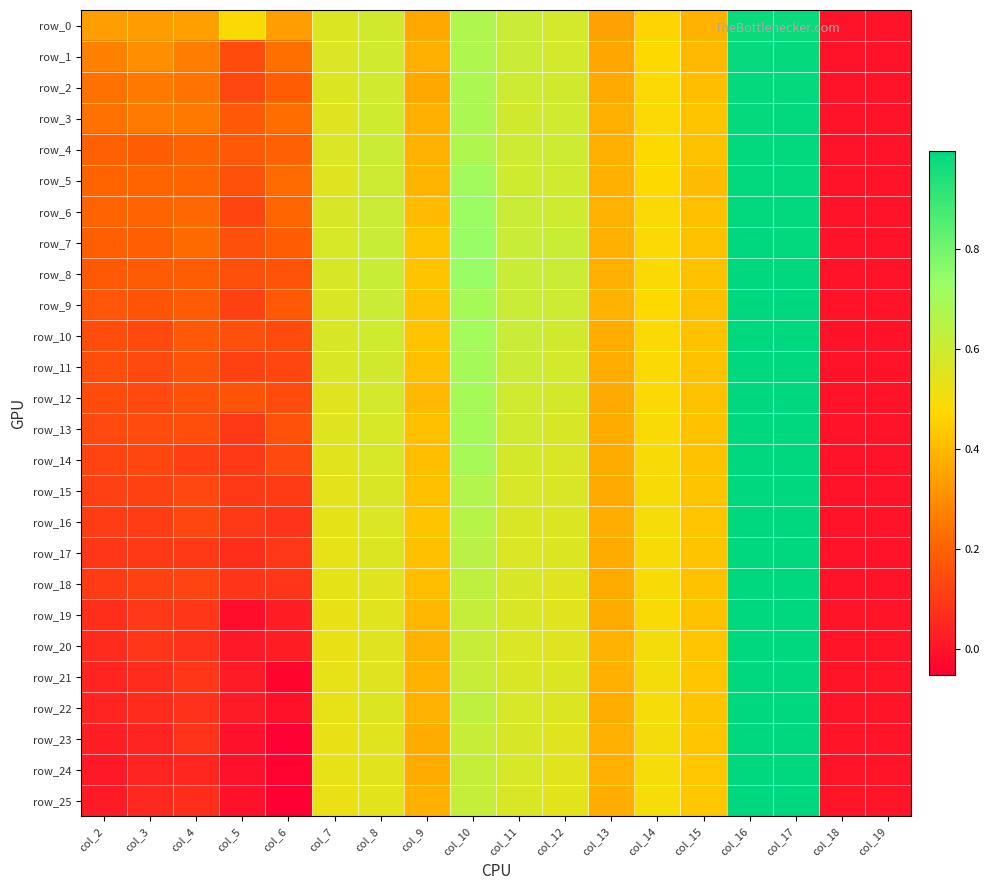

Reading right to left, extract all data points from this chart.

row_0: col_19=0.0	col_18=0.0	col_17=1.0	col_16=1.0	col_15=0.4	col_14=0.5	col_13=0.3	col_12=0.6	col_11=0.6	col_10=0.7	col_9=0.4	col_8=0.6	col_7=0.6	col_6=0.3	col_5=0.5	col_4=0.3	col_3=0.3	col_2=0.3
row_1: col_19=0.0	col_18=0.0	col_17=1.0	col_16=1.0	col_15=0.4	col_14=0.5	col_13=0.4	col_12=0.6	col_11=0.6	col_10=0.7	col_9=0.4	col_8=0.6	col_7=0.6	col_6=0.2	col_5=0.1	col_4=0.3	col_3=0.3	col_2=0.3
row_2: col_19=0.0	col_18=0.0	col_17=1.0	col_16=1.0	col_15=0.4	col_14=0.5	col_13=0.4	col_12=0.6	col_11=0.6	col_10=0.7	col_9=0.4	col_8=0.6	col_7=0.6	col_6=0.2	col_5=0.1	col_4=0.2	col_3=0.3	col_2=0.2
row_3: col_19=0.0	col_18=0.0	col_17=1.0	col_16=1.0	col_15=0.4	col_14=0.5	col_13=0.4	col_12=0.6	col_11=0.6	col_10=0.7	col_9=0.4	col_8=0.6	col_7=0.6	col_6=0.2	col_5=0.2	col_4=0.3	col_3=0.3	col_2=0.2
row_4: col_19=0.0	col_18=0.0	col_17=1.0	col_16=1.0	col_15=0.4	col_14=0.5	col_13=0.4	col_12=0.6	col_11=0.6	col_10=0.7	col_9=0.4	col_8=0.6	col_7=0.6	col_6=0.2	col_5=0.2	col_4=0.2	col_3=0.2	col_2=0.2
row_5: col_19=0.0	col_18=0.0	col_17=1.0	col_16=1.0	col_15=0.4	col_14=0.5	col_13=0.4	col_12=0.6	col_11=0.6	col_10=0.7	col_9=0.4	col_8=0.6	col_7=0.6	col_6=0.2	col_5=0.2	col_4=0.2	col_3=0.2	col_2=0.2
row_6: col_19=0.0	col_18=0.0	col_17=1.0	col_16=1.0	col_15=0.4	col_14=0.5	col_13=0.4	col_12=0.6	col_11=0.6	col_10=0.7	col_9=0.4	col_8=0.6	col_7=0.6	col_6=0.2	col_5=0.1	col_4=0.2	col_3=0.2	col_2=0.2
row_7: col_19=0.0	col_18=0.0	col_17=1.0	col_16=1.0	col_15=0.4	col_14=0.5	col_13=0.4	col_12=0.6	col_11=0.6	col_10=0.7	col_9=0.4	col_8=0.6	col_7=0.6	col_6=0.2	col_5=0.2	col_4=0.2	col_3=0.2	col_2=0.2
row_8: col_19=0.0	col_18=0.0	col_17=1.0	col_16=1.0	col_15=0.4	col_14=0.5	col_13=0.4	col_12=0.6	col_11=0.6	col_10=0.7	col_9=0.4	col_8=0.6	col_7=0.6	col_6=0.2	col_5=0.2	col_4=0.2	col_3=0.2	col_2=0.2
row_9: col_19=0.0	col_18=0.0	col_17=1.0	col_16=1.0	col_15=0.4	col_14=0.5	col_13=0.4	col_12=0.6	col_11=0.6	col_10=0.7	col_9=0.4	col_8=0.6	col_7=0.6	col_6=0.2	col_5=0.1	col_4=0.2	col_3=0.2	col_2=0.2
row_10: col_19=0.0	col_18=0.0	col_17=1.0	col_16=1.0	col_15=0.4	col_14=0.5	col_13=0.4	col_12=0.6	col_11=0.6	col_10=0.7	col_9=0.4	col_8=0.6	col_7=0.6	col_6=0.1	col_5=0.2	col_4=0.2	col_3=0.1	col_2=0.1
row_11: col_19=0.0	col_18=0.0	col_17=1.0	col_16=1.0	col_15=0.4	col_14=0.5	col_13=0.4	col_12=0.6	col_11=0.6	col_10=0.7	col_9=0.4	col_8=0.6	col_7=0.6	col_6=0.1	col_5=0.1	col_4=0.2	col_3=0.1	col_2=0.1
row_12: col_19=0.0	col_18=0.0	col_17=1.0	col_16=1.0	col_15=0.4	col_14=0.5	col_13=0.4	col_12=0.6	col_11=0.6	col_10=0.7	col_9=0.4	col_8=0.6	col_7=0.6	col_6=0.1	col_5=0.2	col_4=0.2	col_3=0.1	col_2=0.1
row_13: col_19=0.0	col_18=0.0	col_17=1.0	col_16=1.0	col_15=0.4	col_14=0.5	col_13=0.4	col_12=0.6	col_11=0.6	col_10=0.7	col_9=0.4	col_8=0.6	col_7=0.6	col_6=0.2	col_5=0.1	col_4=0.2	col_3=0.1	col_2=0.1
row_14: col_19=0.0	col_18=0.0	col_17=1.0	col_16=1.0	col_15=0.4	col_14=0.5	col_13=0.4	col_12=0.6	col_11=0.6	col_10=0.7	col_9=0.4	col_8=0.6	col_7=0.5	col_6=0.1	col_5=0.1	col_4=0.1	col_3=0.1	col_2=0.1
row_15: col_19=0.0	col_18=0.0	col_17=1.0	col_16=1.0	col_15=0.4	col_14=0.5	col_13=0.4	col_12=0.6	col_11=0.6	col_10=0.7	col_9=0.4	col_8=0.6	col_7=0.5	col_6=0.1	col_5=0.1	col_4=0.1	col_3=0.1	col_2=0.1
row_16: col_19=0.0	col_18=0.0	col_17=1.0	col_16=1.0	col_15=0.4	col_14=0.5	col_13=0.4	col_12=0.6	col_11=0.6	col_10=0.7	col_9=0.4	col_8=0.6	col_7=0.5	col_6=0.1	col_5=0.1	col_4=0.1	col_3=0.1	col_2=0.1
row_17: col_19=0.0	col_18=0.0	col_17=1.0	col_16=1.0	col_15=0.4	col_14=0.5	col_13=0.4	col_12=0.6	col_11=0.6	col_10=0.6	col_9=0.4	col_8=0.6	col_7=0.5	col_6=0.1	col_5=0.1	col_4=0.1	col_3=0.1	col_2=0.1
row_18: col_19=0.0	col_18=0.0	col_17=1.0	col_16=1.0	col_15=0.4	col_14=0.5	col_13=0.4	col_12=0.6	col_11=0.6	col_10=0.6	col_9=0.4	col_8=0.6	col_7=0.5	col_6=0.1	col_5=0.1	col_4=0.1	col_3=0.1	col_2=0.1
row_19: col_19=0.0	col_18=0.0	col_17=1.0	col_16=1.0	col_15=0.4	col_14=0.5	col_13=0.4	col_12=0.6	col_11=0.6	col_10=0.6	col_9=0.4	col_8=0.6	col_7=0.5	col_6=0.0	col_5=-0.0	col_4=0.1	col_3=0.1	col_2=0.1
row_20: col_19=0.0	col_18=0.0	col_17=1.0	col_16=1.0	col_15=0.4	col_14=0.5	col_13=0.4	col_12=0.6	col_11=0.6	col_10=0.6	col_9=0.4	col_8=0.6	col_7=0.5	col_6=0.0	col_5=0.0	col_4=0.1	col_3=0.1	col_2=0.1
row_21: col_19=0.0	col_18=0.0	col_17=1.0	col_16=1.0	col_15=0.4	col_14=0.5	col_13=0.4	col_12=0.6	col_11=0.6	col_10=0.6	col_9=0.4	col_8=0.6	col_7=0.5	col_6=-0.0	col_5=0.0	col_4=0.1	col_3=0.1	col_2=0.0
row_22: col_19=0.0	col_18=0.0	col_17=1.0	col_16=1.0	col_15=0.4	col_14=0.5	col_13=0.4	col_12=0.6	col_11=0.6	col_10=0.6	col_9=0.4	col_8=0.6	col_7=0.5	col_6=-0.0	col_5=0.0	col_4=0.1	col_3=0.1	col_2=0.0
row_23: col_19=0.0	col_18=0.0	col_17=1.0	col_16=1.0	col_15=0.4	col_14=0.5	col_13=0.4	col_12=0.5	col_11=0.6	col_10=0.6	col_9=0.4	col_8=0.6	col_7=0.5	col_6=-0.0	col_5=-0.0	col_4=0.1	col_3=0.0	col_2=0.0
row_24: col_19=0.0	col_18=0.0	col_17=1.0	col_16=1.0	col_15=0.4	col_14=0.5	col_13=0.4	col_12=0.5	col_11=0.6	col_10=0.6	col_9=0.4	col_8=0.5	col_7=0.5	col_6=-0.0	col_5=-0.0	col_4=0.0	col_3=0.0	col_2=0.0
row_25: col_19=0.0	col_18=0.0	col_17=1.0	col_16=1.0	col_15=0.4	col_14=0.5	col_13=0.4	col_12=0.5	col_11=0.6	col_10=0.6	col_9=0.4	col_8=0.5	col_7=0.5	col_6=-0.1	col_5=-0.0	col_4=0.1	col_3=0.1	col_2=0.0